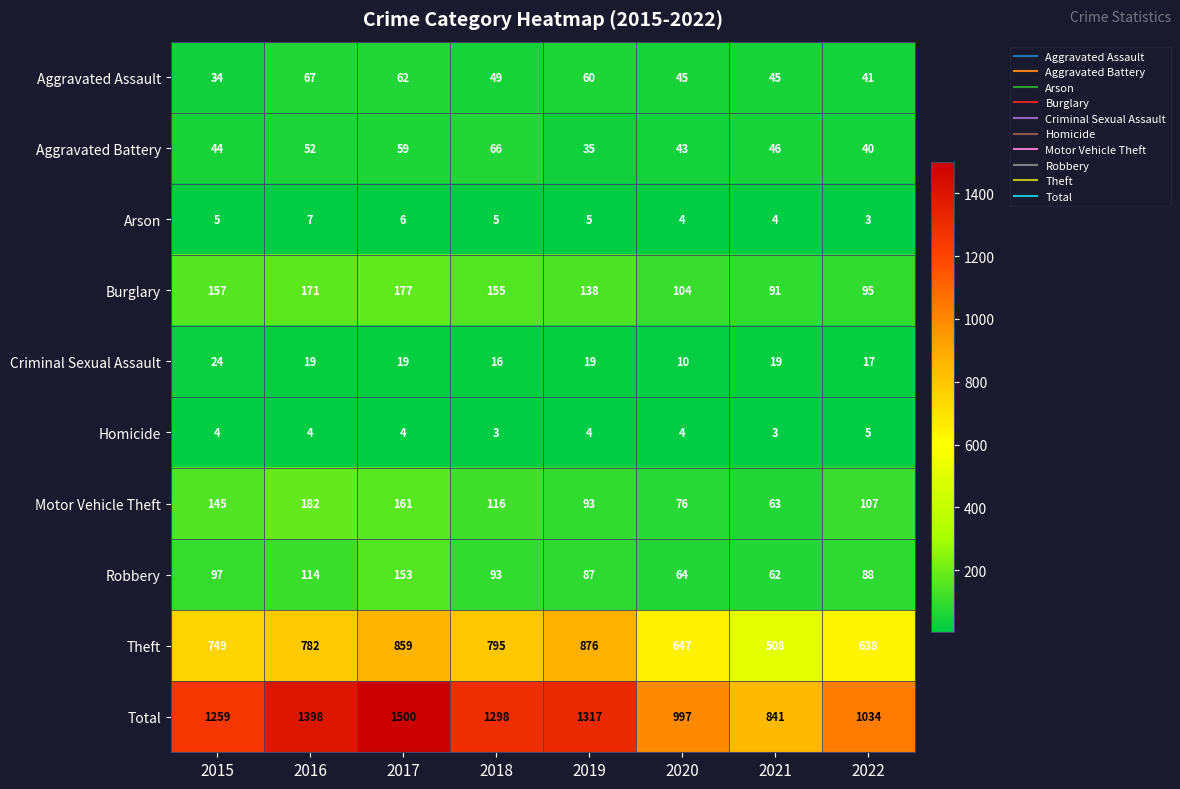

Rank the series at 2015 from highest to lowest value.

Total, Theft, Burglary, Motor Vehicle Theft, Robbery, Aggravated Battery, Aggravated Assault, Criminal Sexual Assault, Arson, Homicide